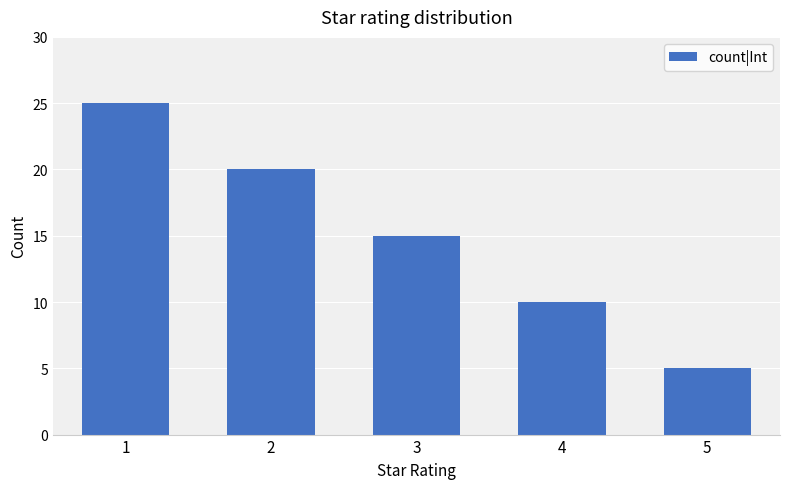

Rank the categories by value from lowest to highest.

5, 4, 3, 2, 1